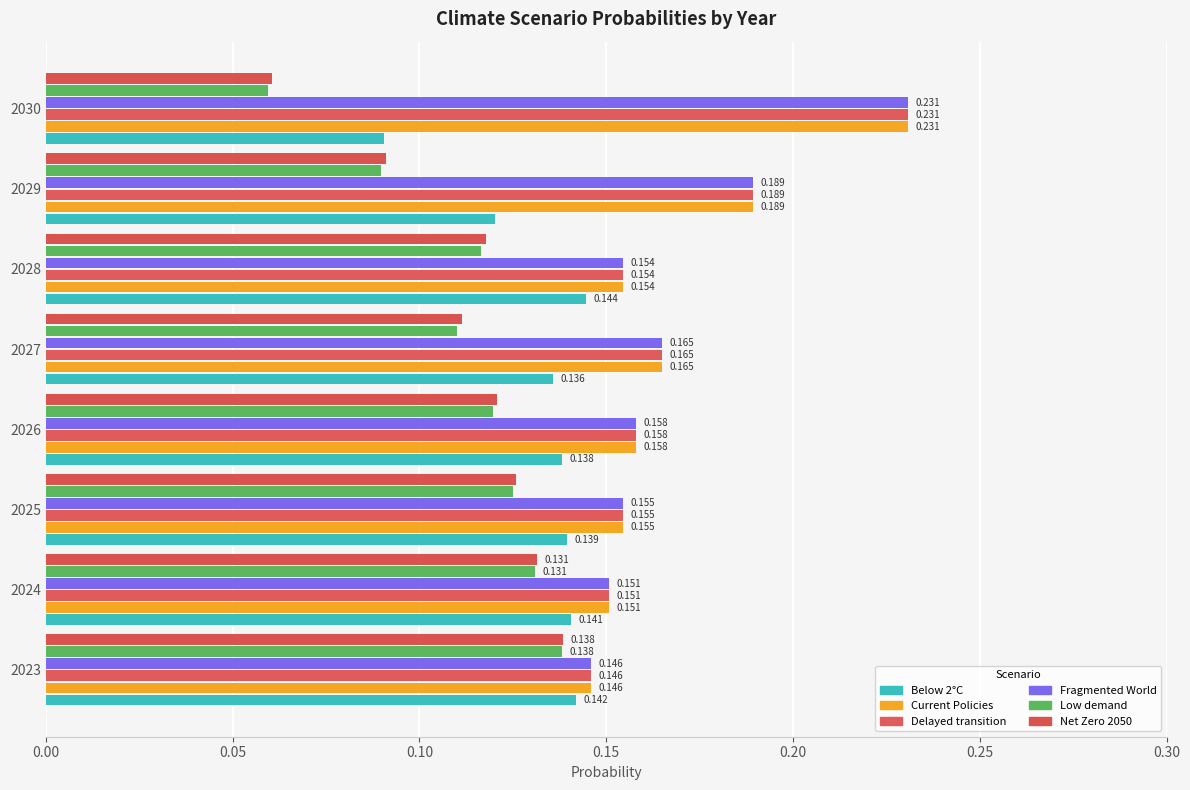

Count the number of data series in this chart.

6